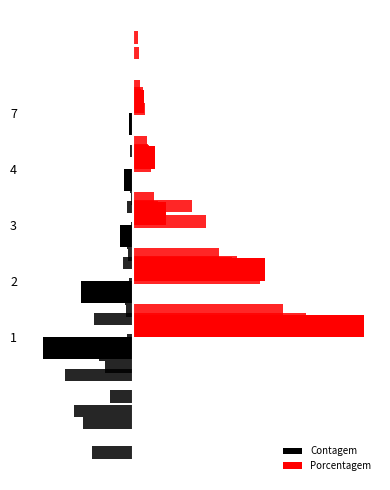

Is the value of Porcentagem at 2 greater than the value of Contagem at 7?

Yes